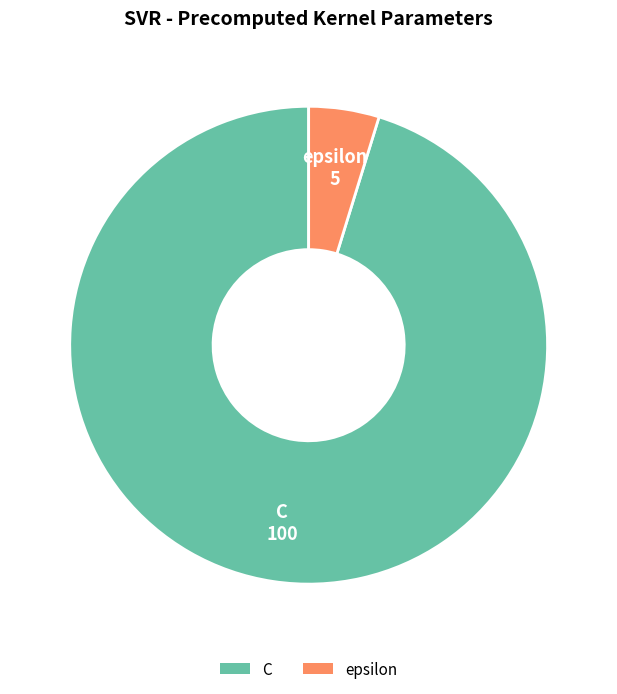

What is the smallest slice in the pie chart?

epsilon